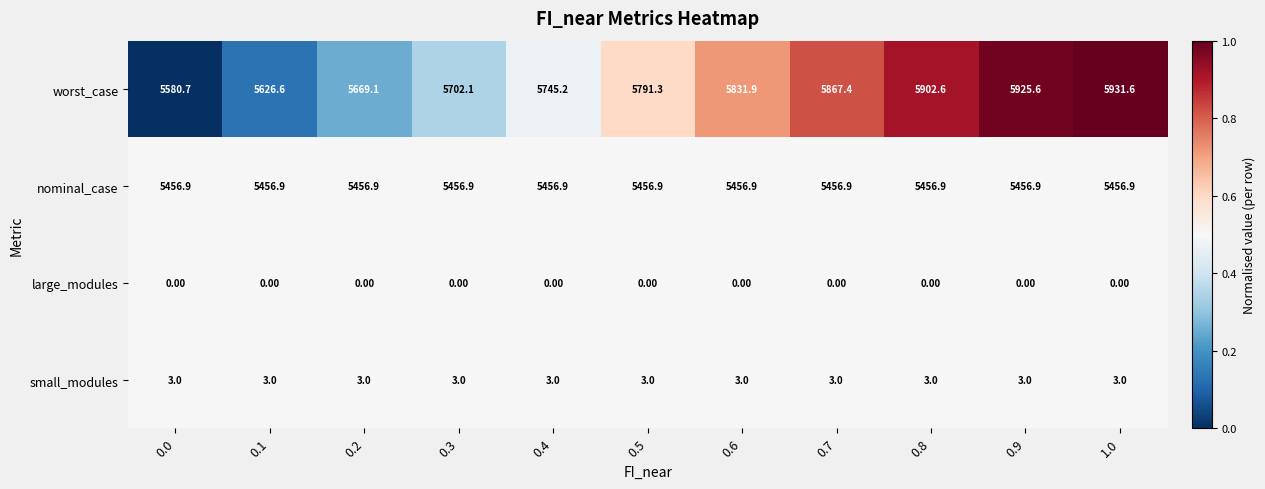

What is the average value of the nominal_case series?

5456.9